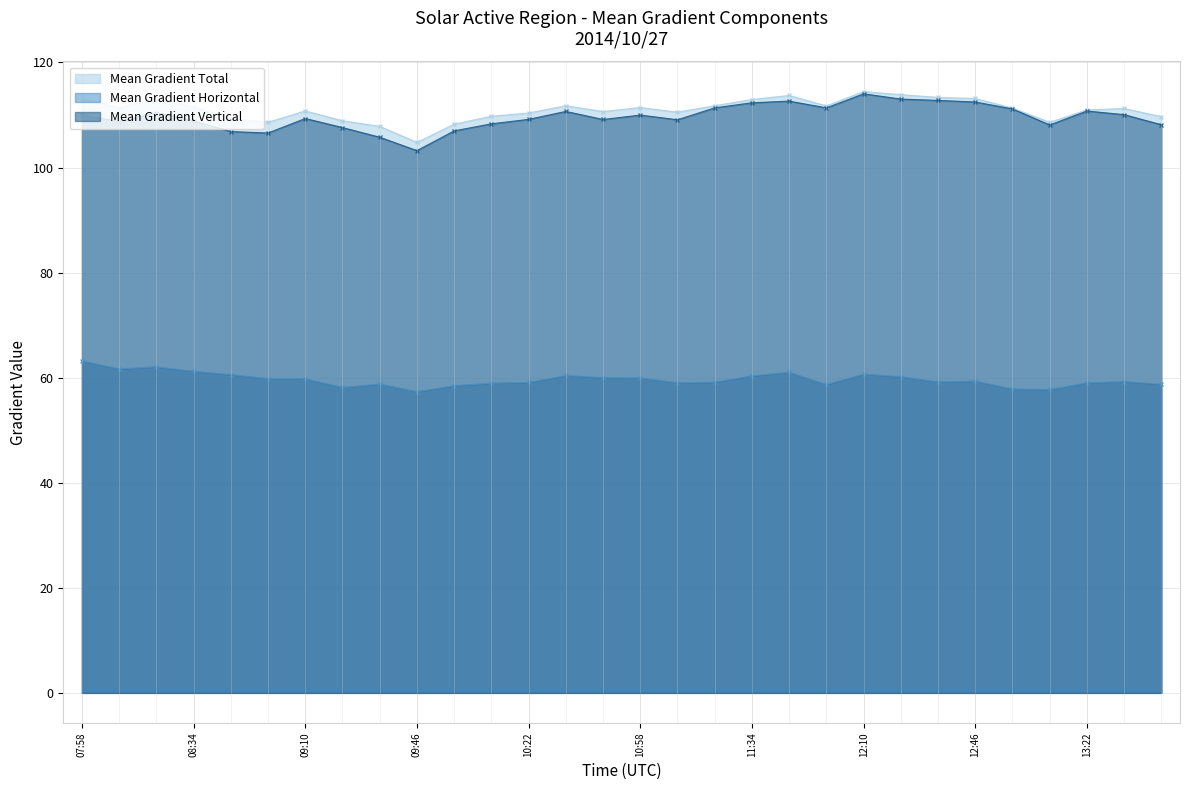

How many lines are shown in the chart?

3